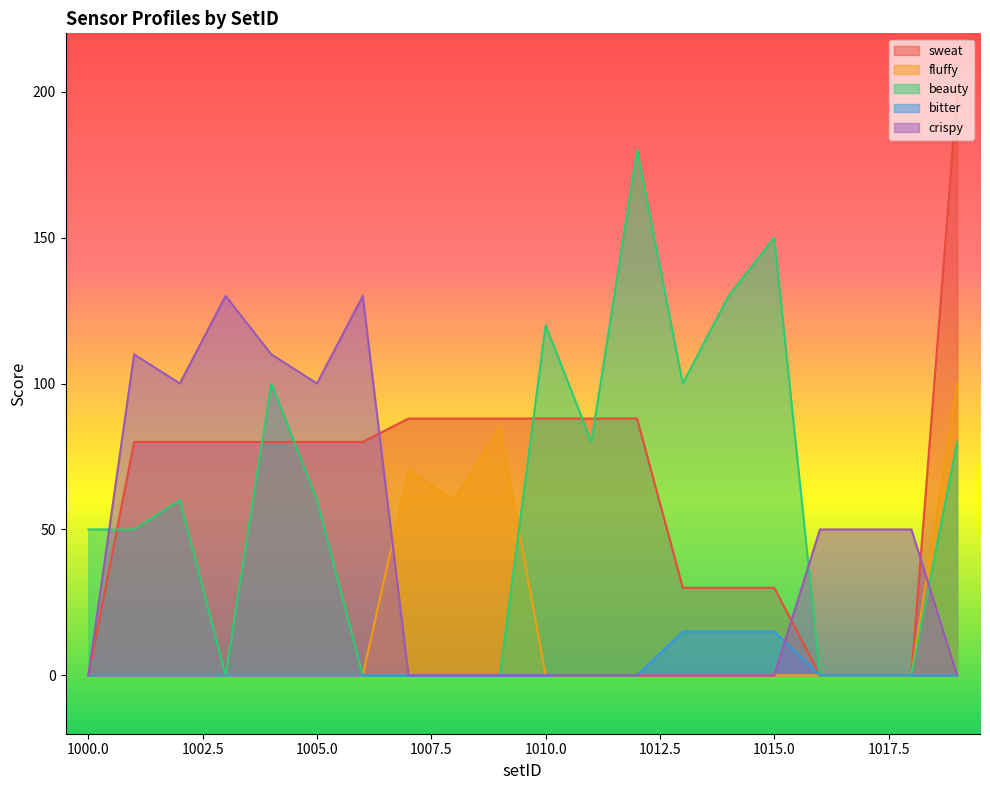

What is the difference between the highest and lowest values at 1001?

110